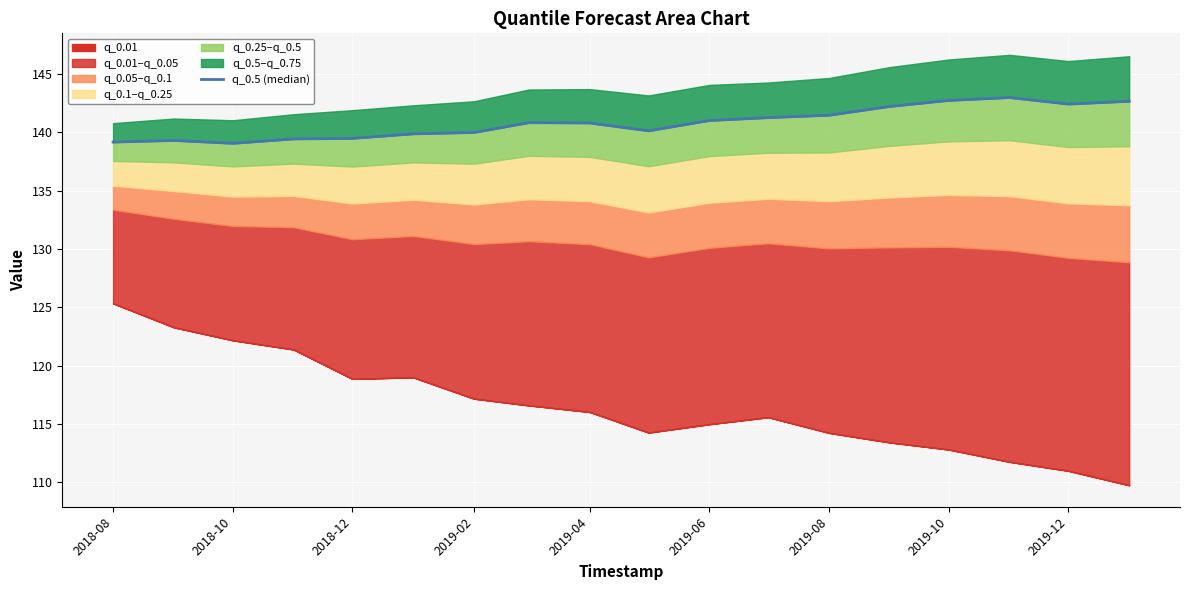

Where is the first local minimum?

2018-10